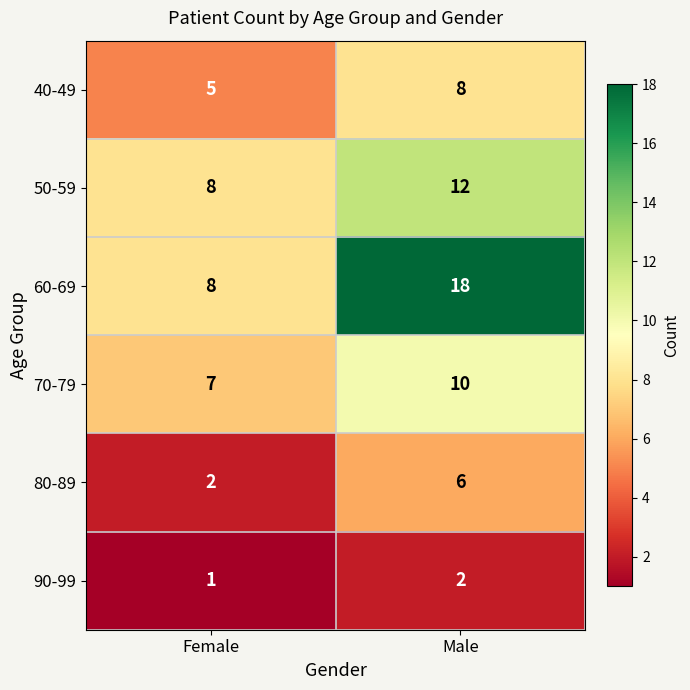

Which series has the widest spread of values?

60-69